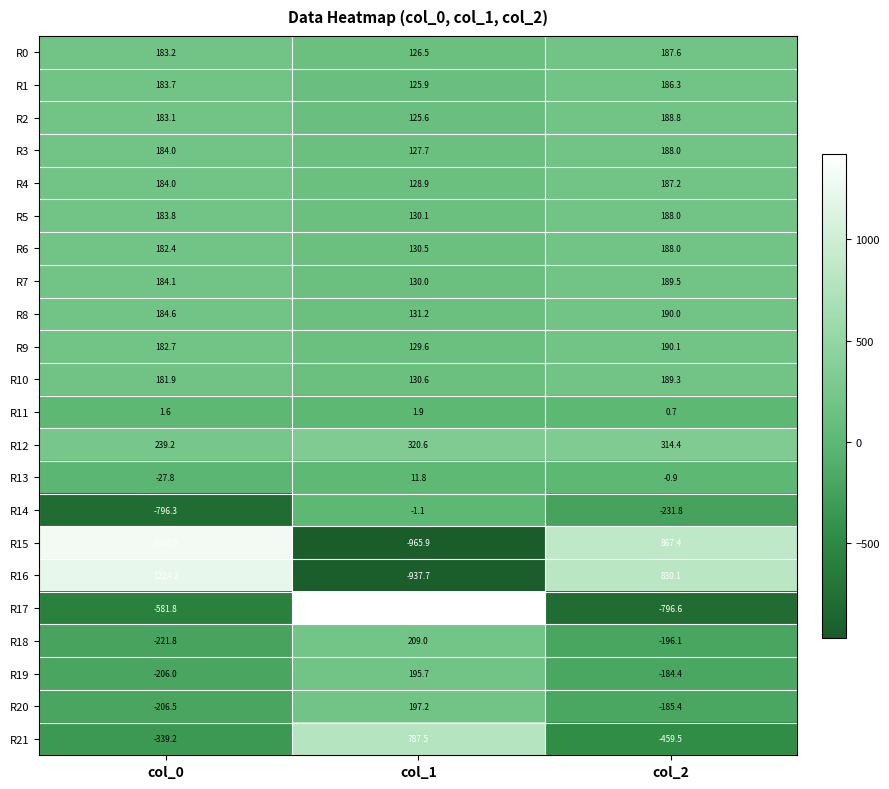

What is the difference between the highest and lowest values at col_0?

2099.8